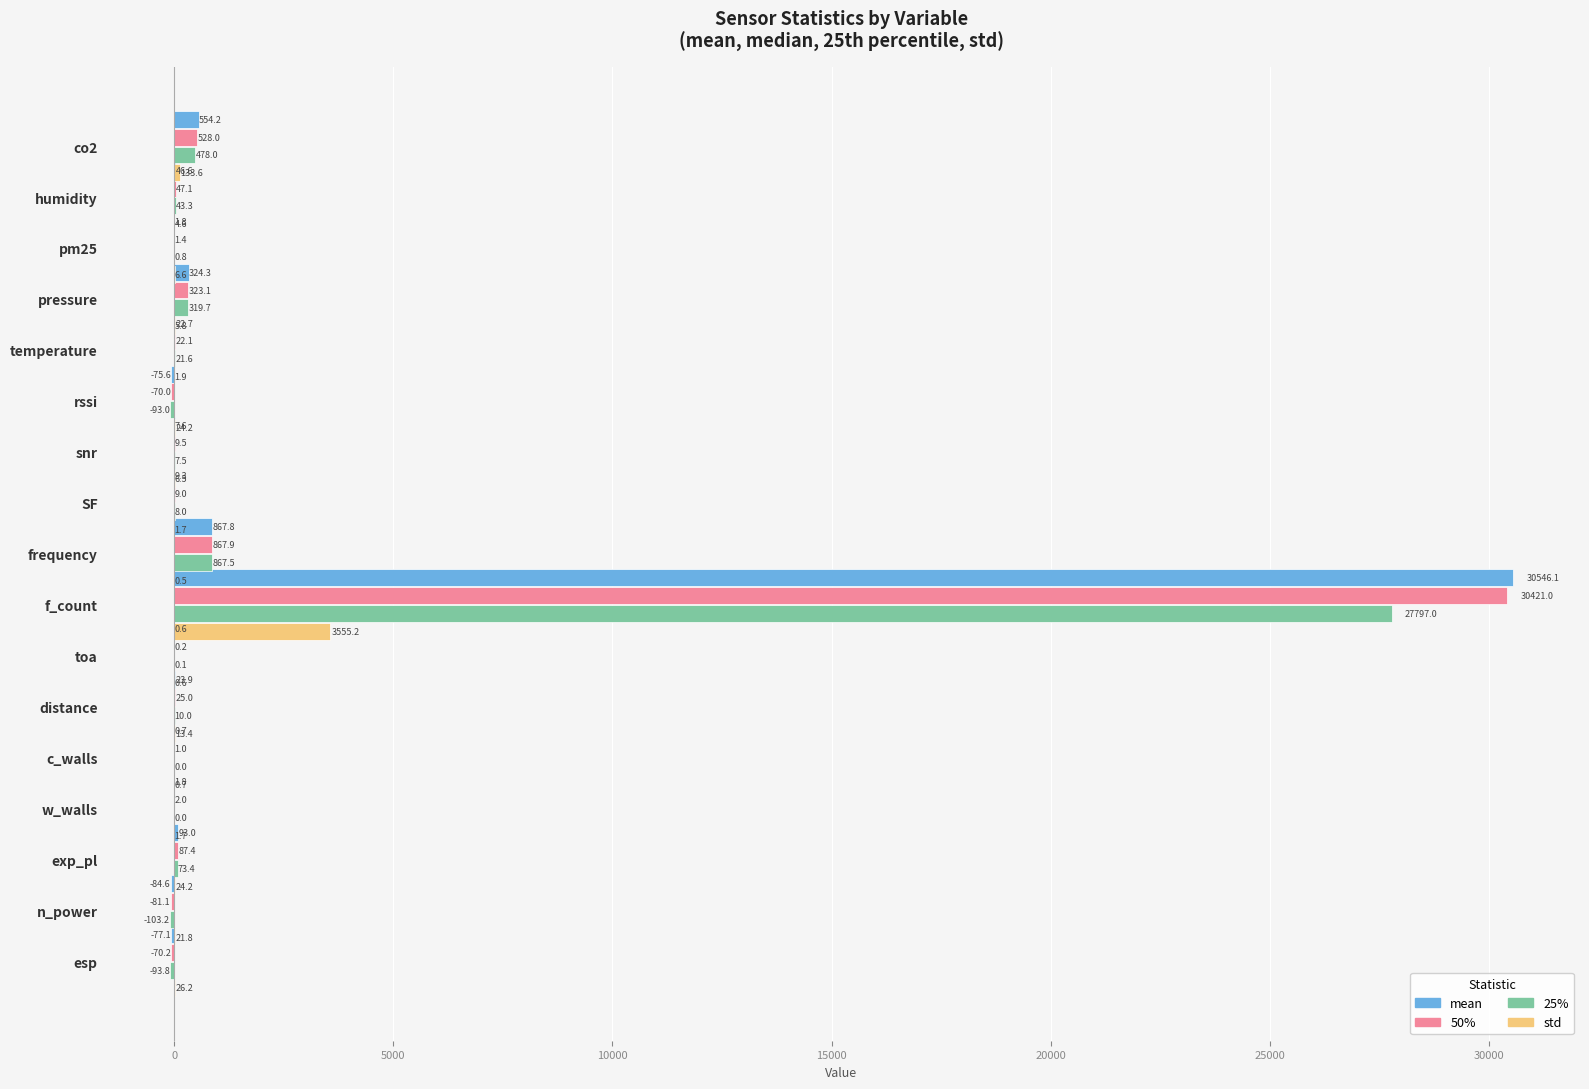

How many bars are there in total?

68